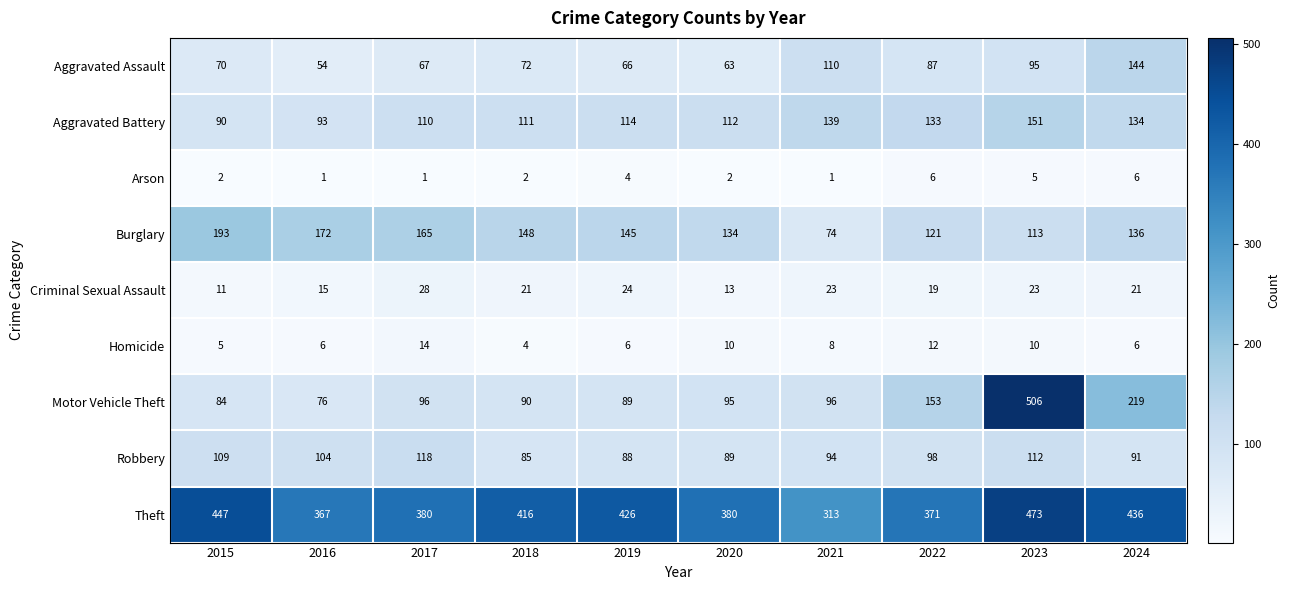

What is the total value across all series at 2021?

858